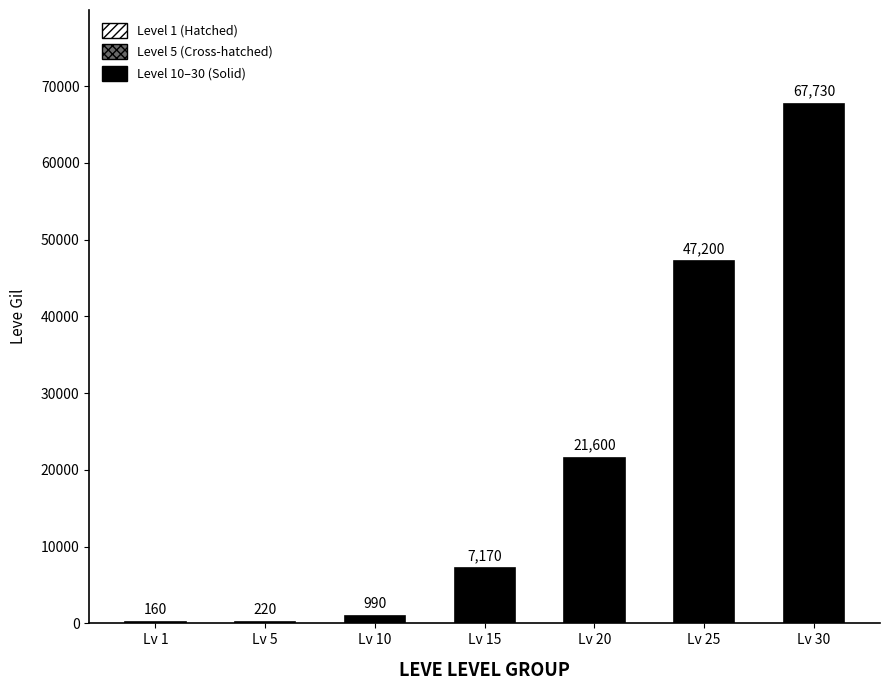

What is the difference between the values at Lv 20 and Lv 15?

14430